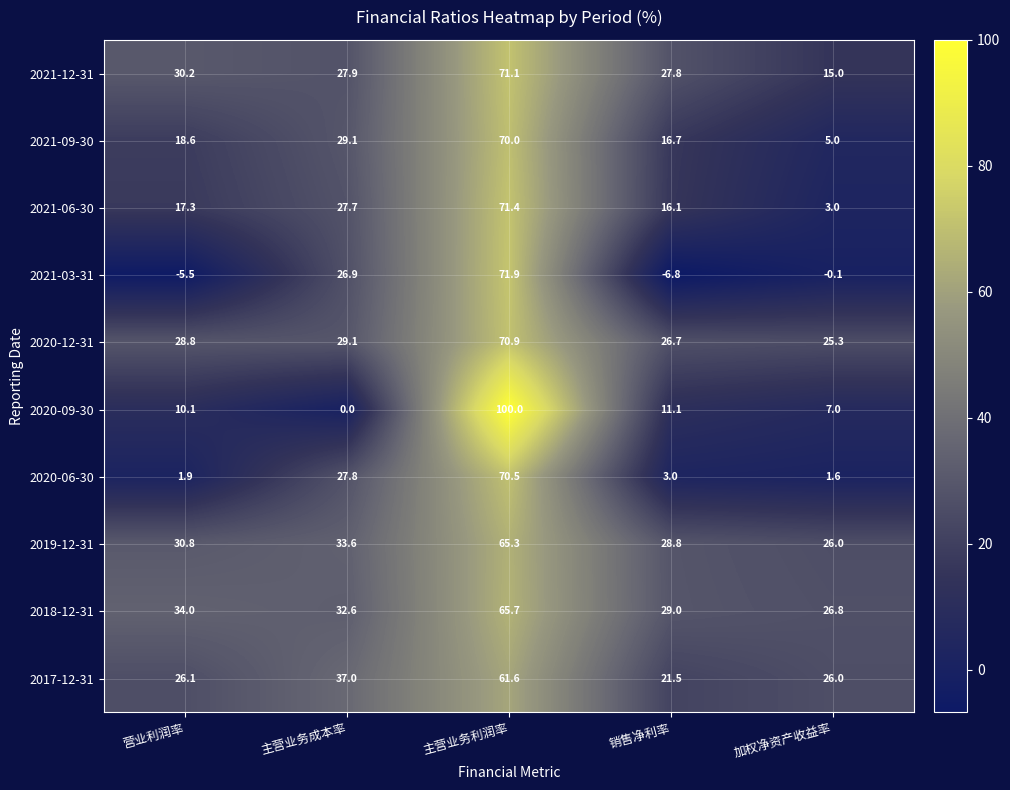

Where does the 2018-12-31 series first go above 32?

营业利润率